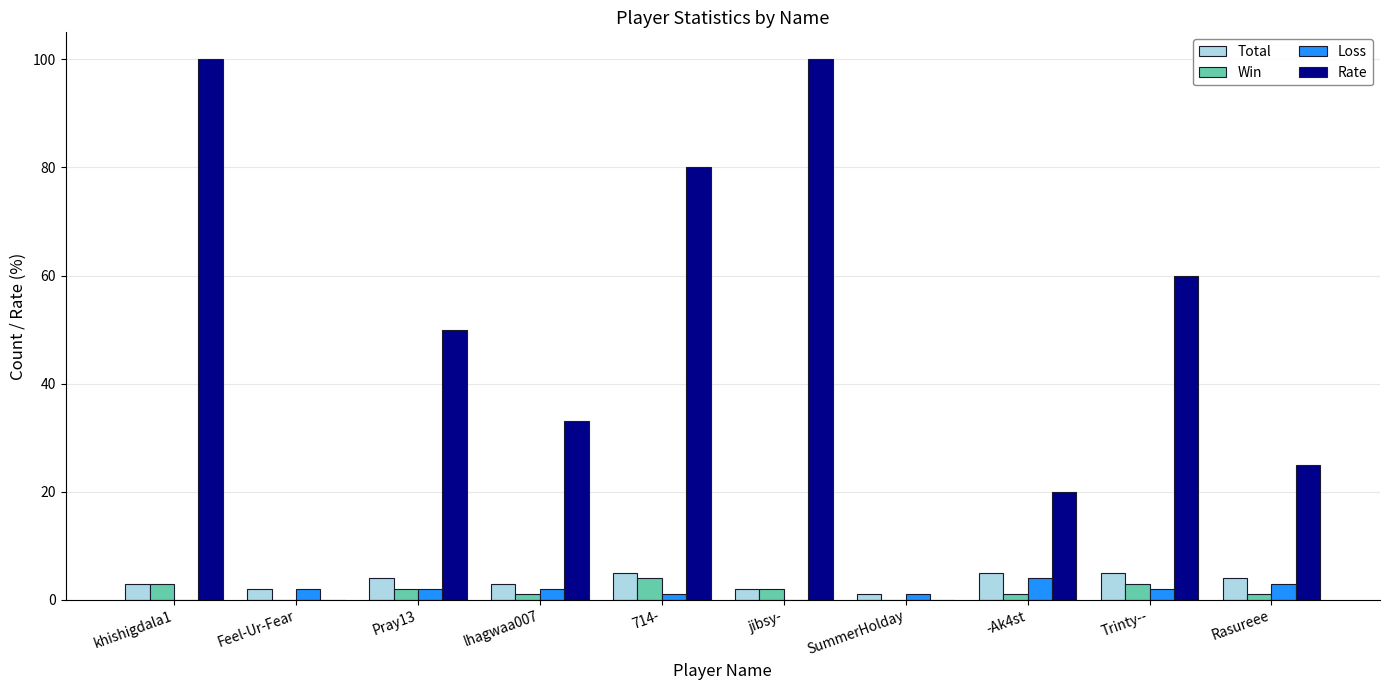

How many series are shown in this chart?

4